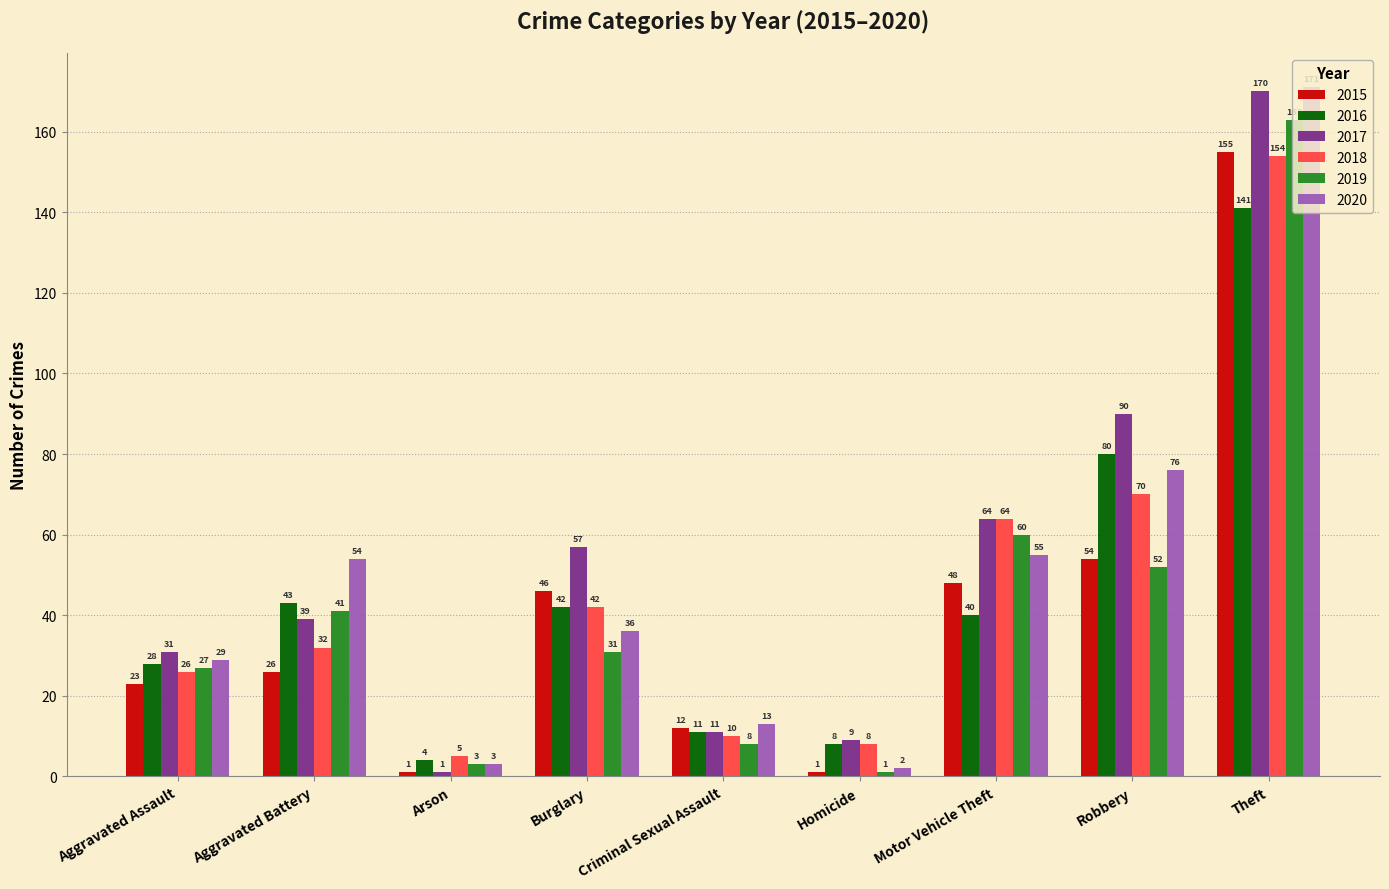

Rank the series at Robbery from highest to lowest value.

2017, 2016, 2020, 2018, 2015, 2019